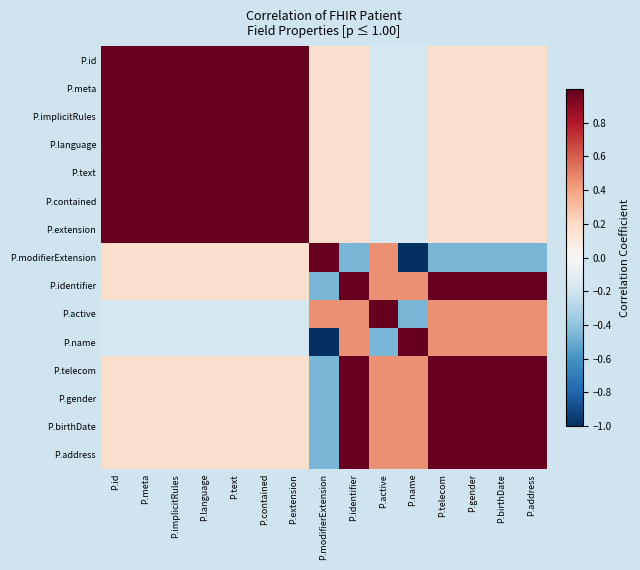

At how many categories does at least one series exceed 0?

15